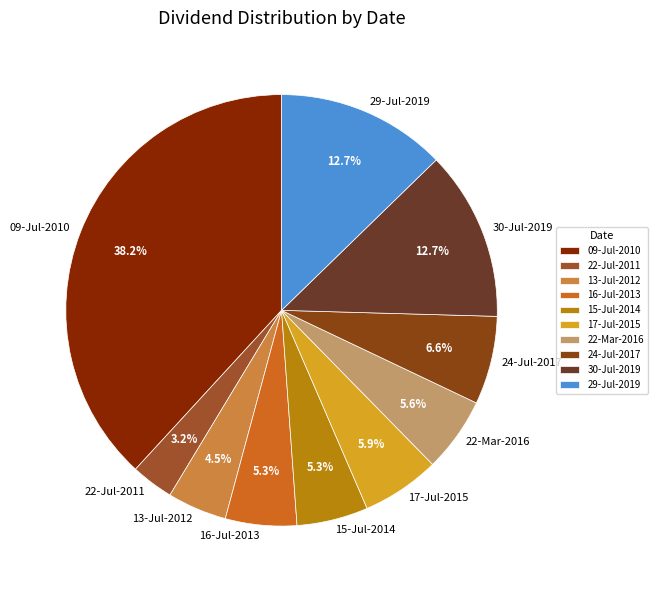

Which category has the biggest portion of the pie?

09-Jul-2010